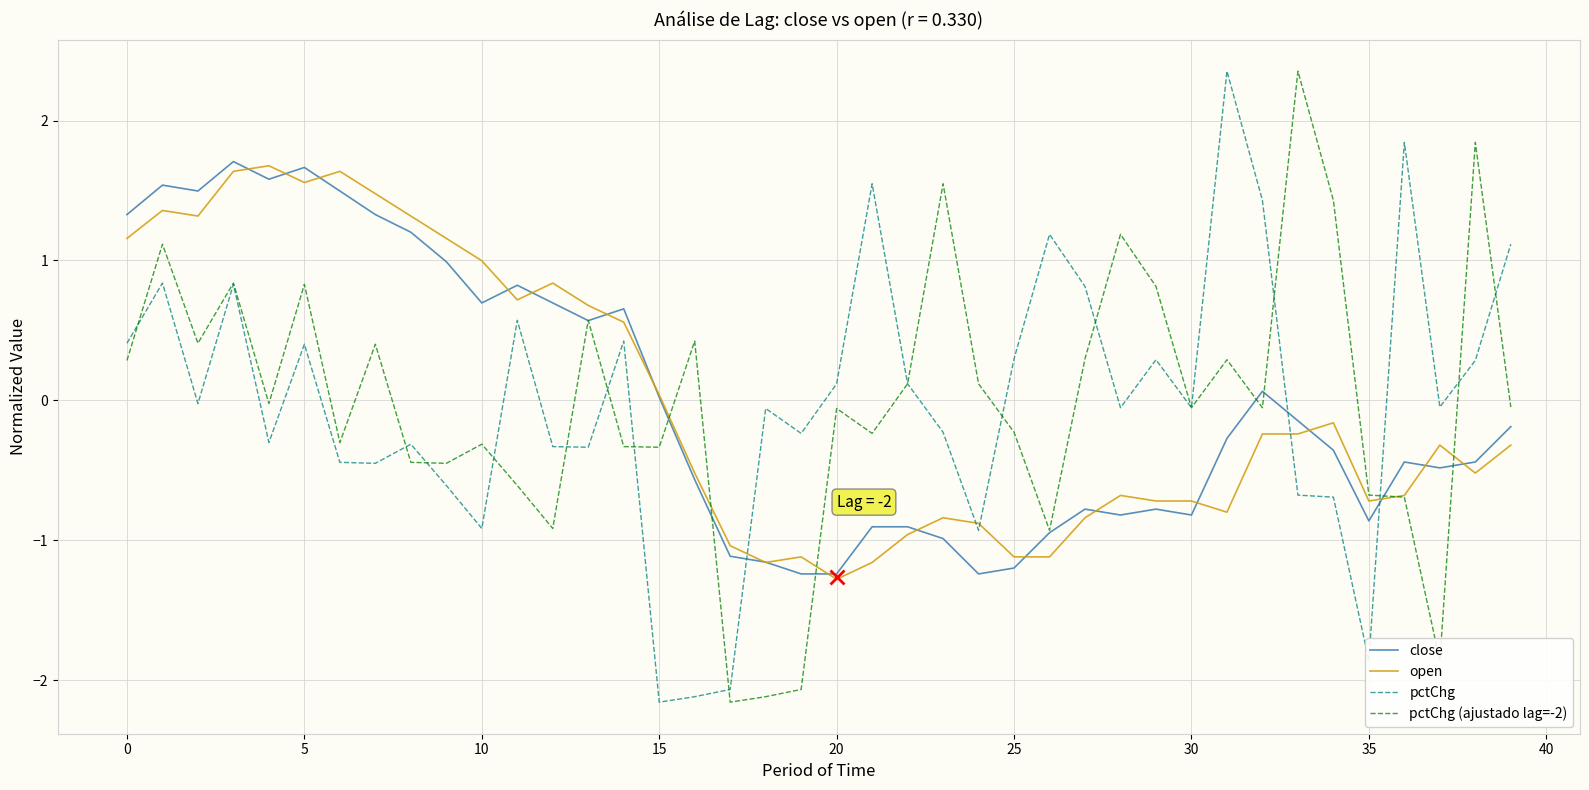

What are all the series names shown in the legend?

close, open, pctChg, pctChg (ajustado lag=-2)